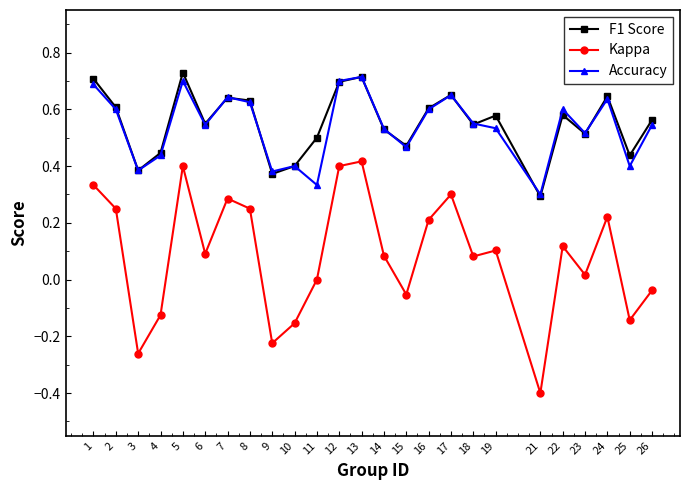

The value of Kappa at 17 is 0.5. True or false?

False